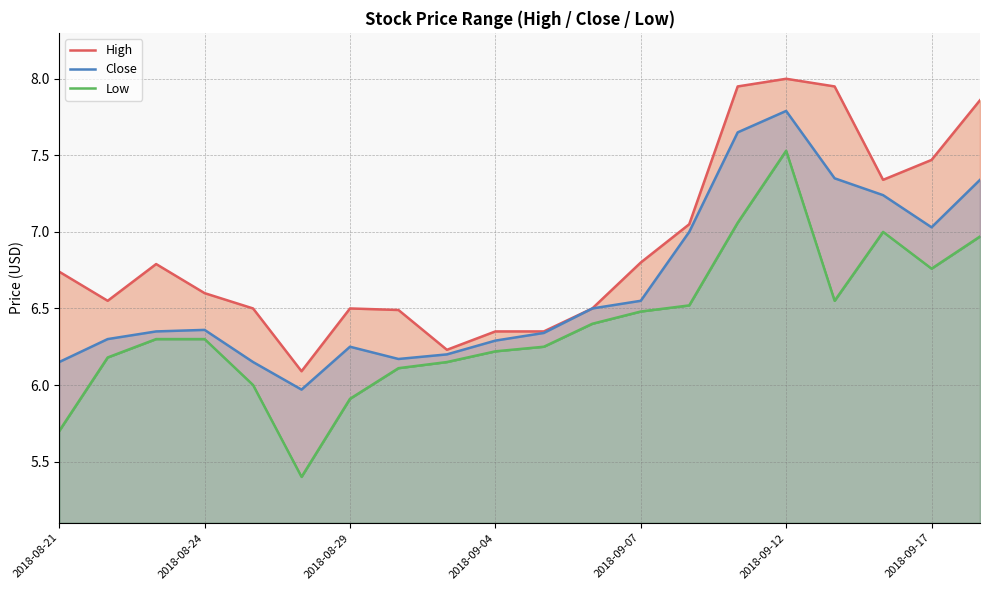

What position from the right is 8?

12